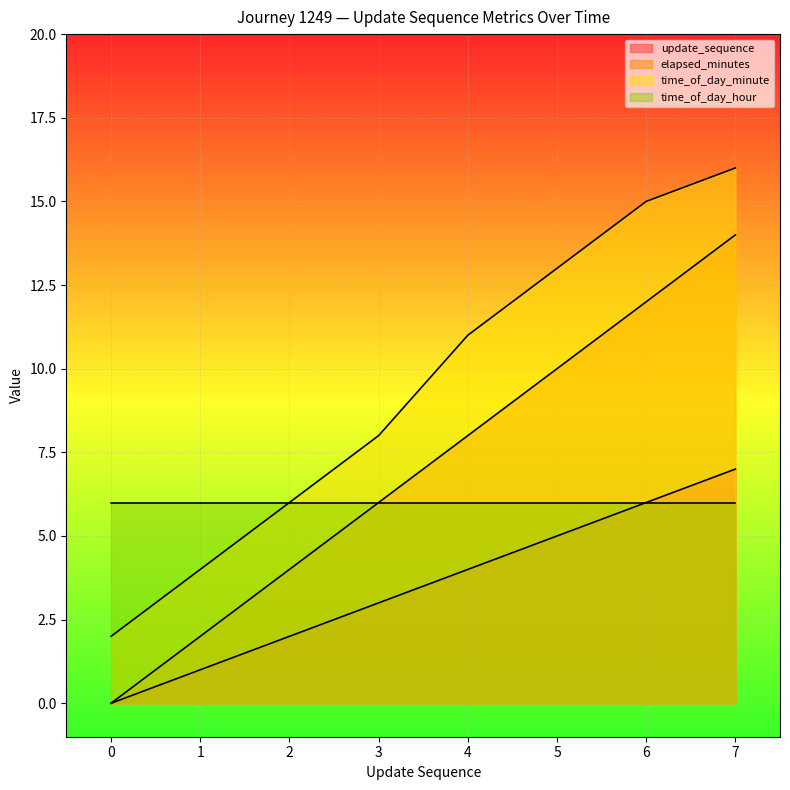

The elapsed_minutes series shows 14 at 7. True or false?

True